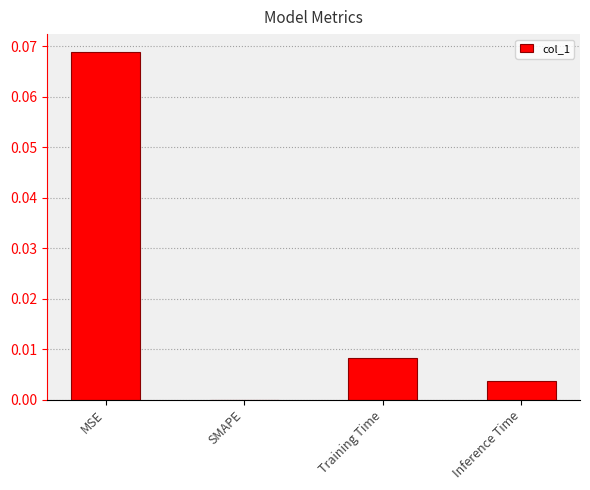

Which category has the highest value across all series?

MSE